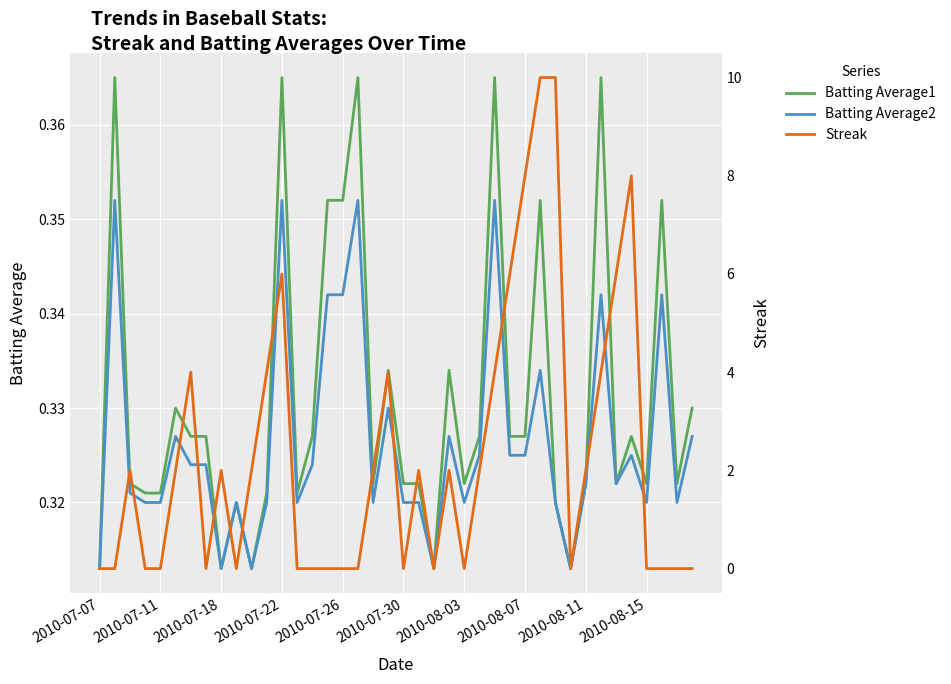

Which series changed the most between 22 and 30?

Streak